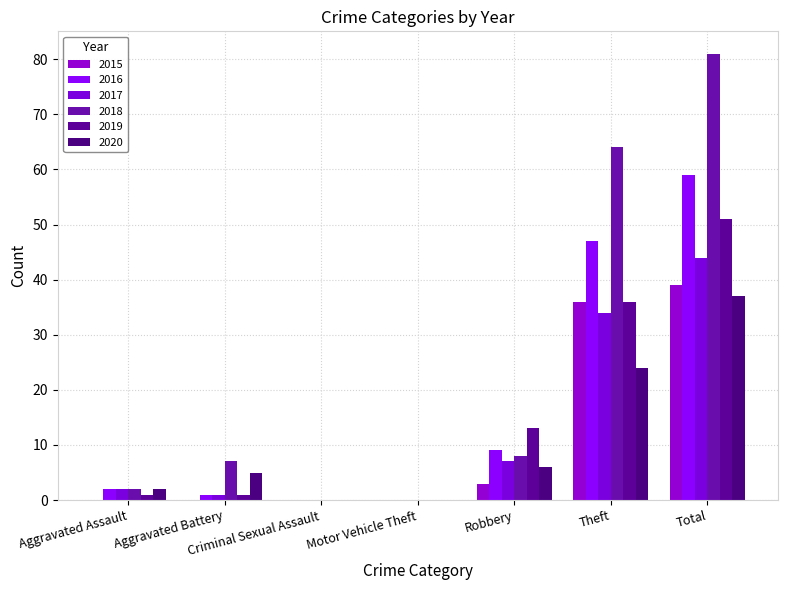

Count the number of categories in the chart.

7